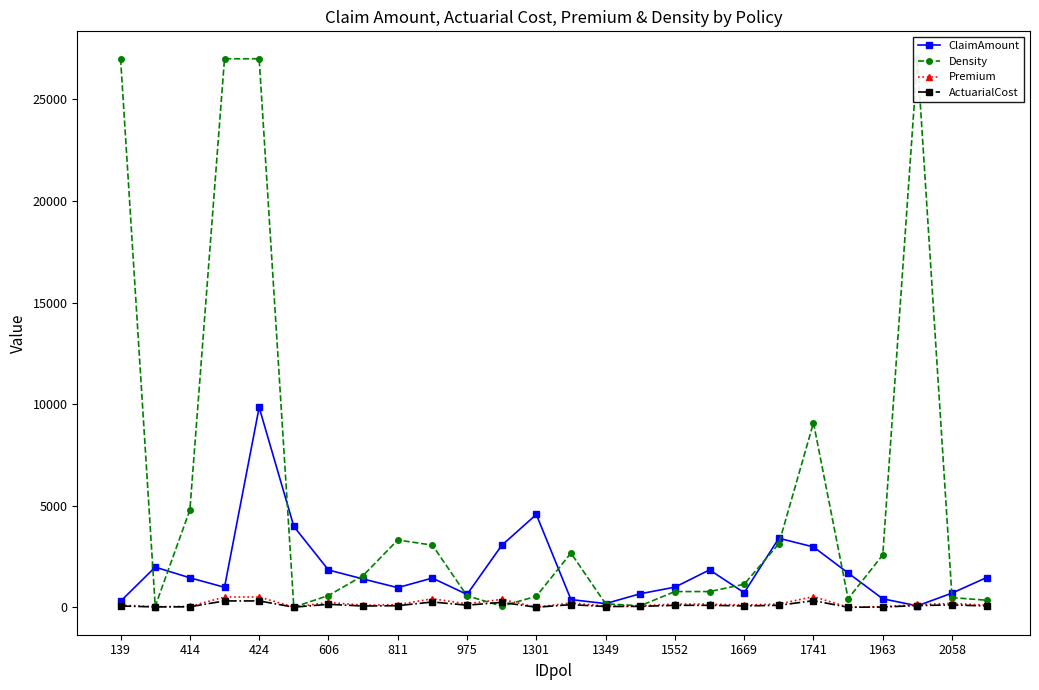

What is the value of the ClaimAmount point at the 25th from the left?

704.2